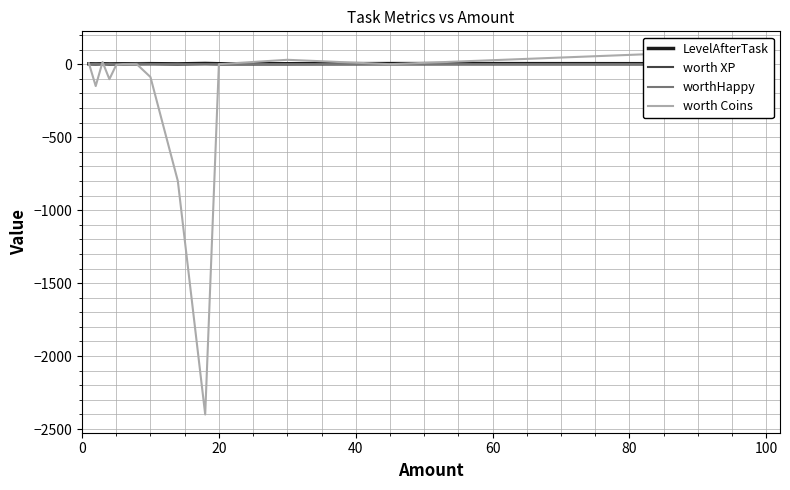

What are all the series names shown in the legend?

LevelAfterTask, worth XP, worthHappy, worth Coins